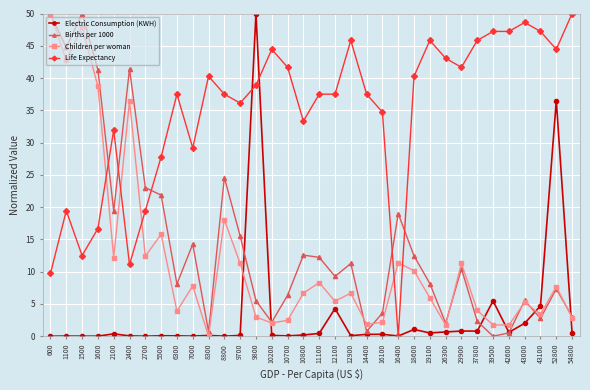

Which series changed the most between 600 and 5500?

Children per woman